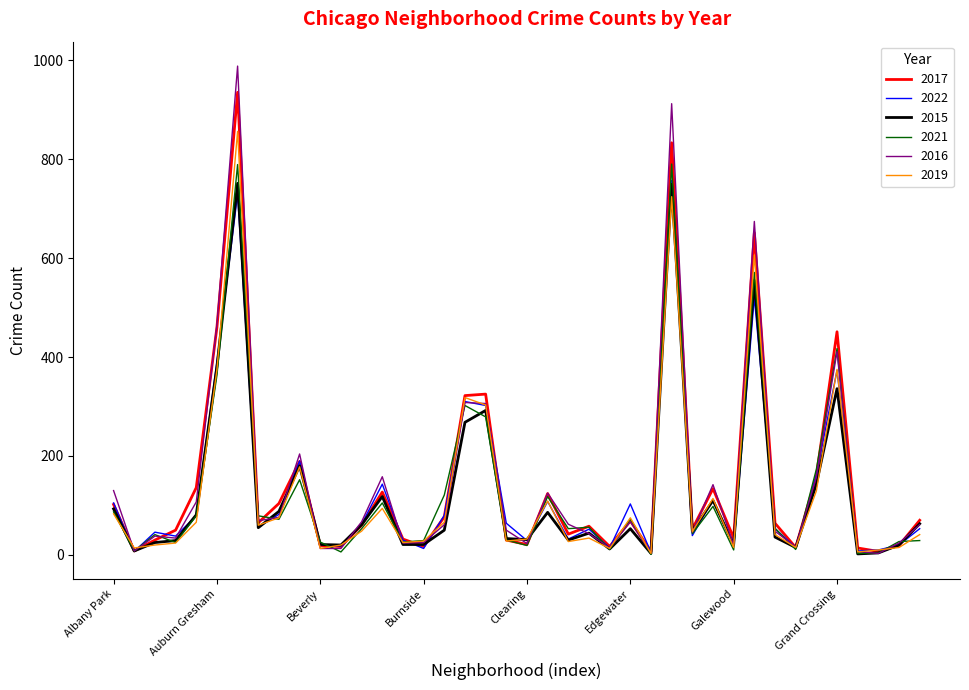

What is the greatest value displayed?

988